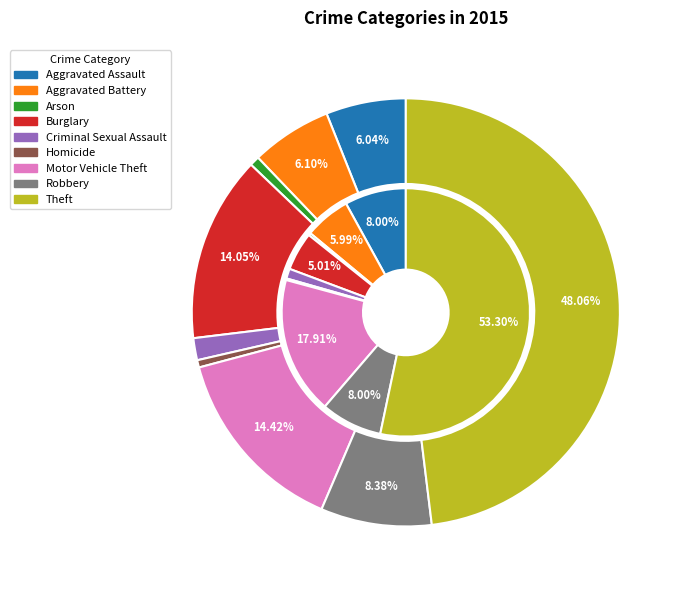

Which category has the biggest portion of the pie?

Theft